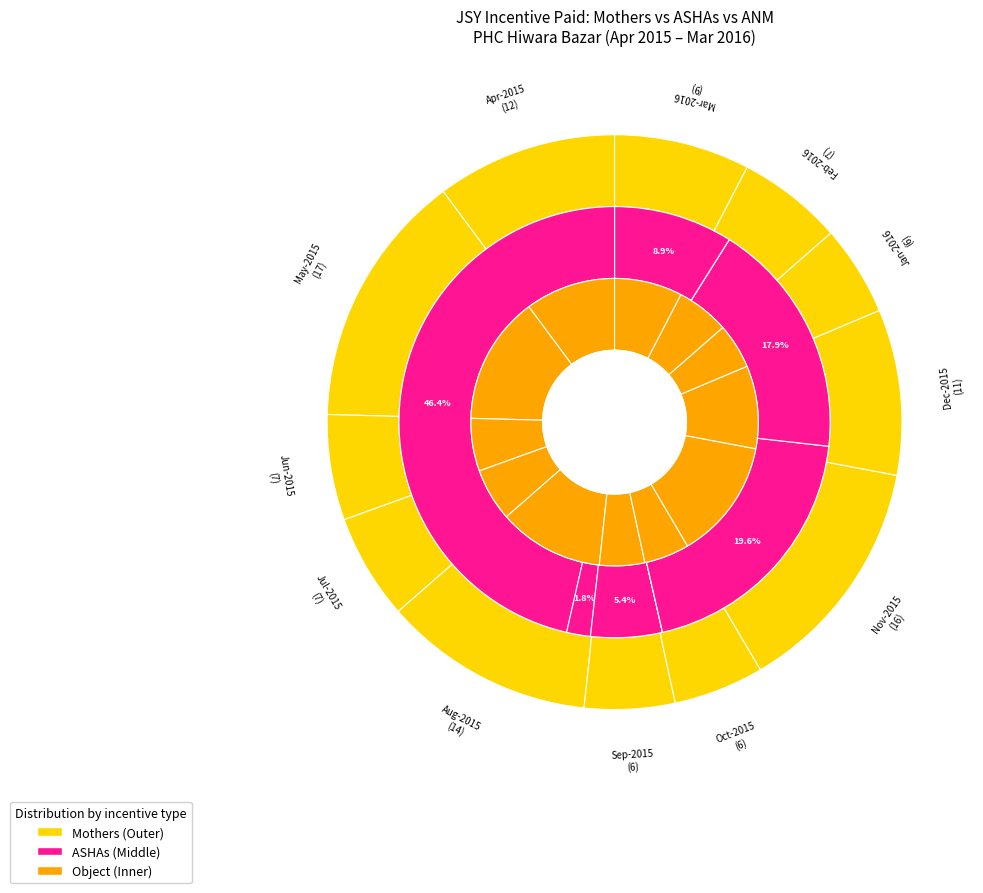

Is the sum of Oct-2015 and Jul-2015 greater than half?

No